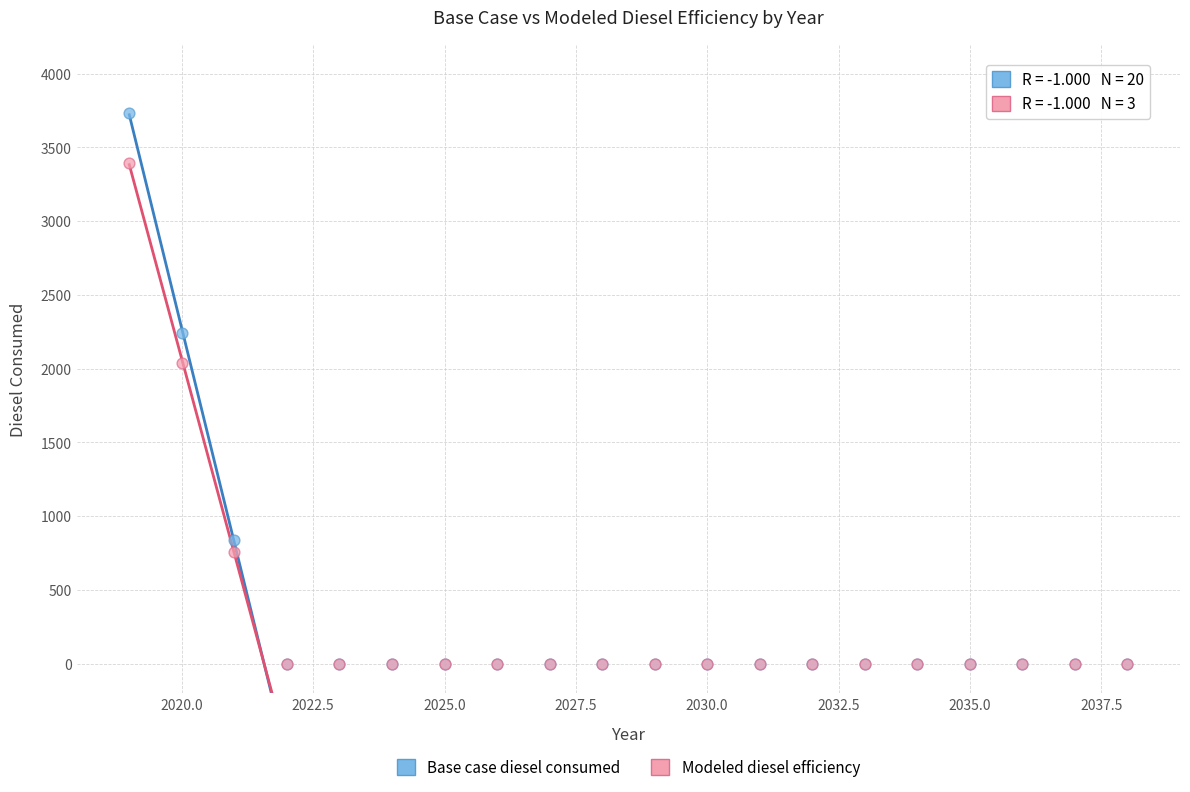

Across all series, what Y value is closest to 1868?

2038.2